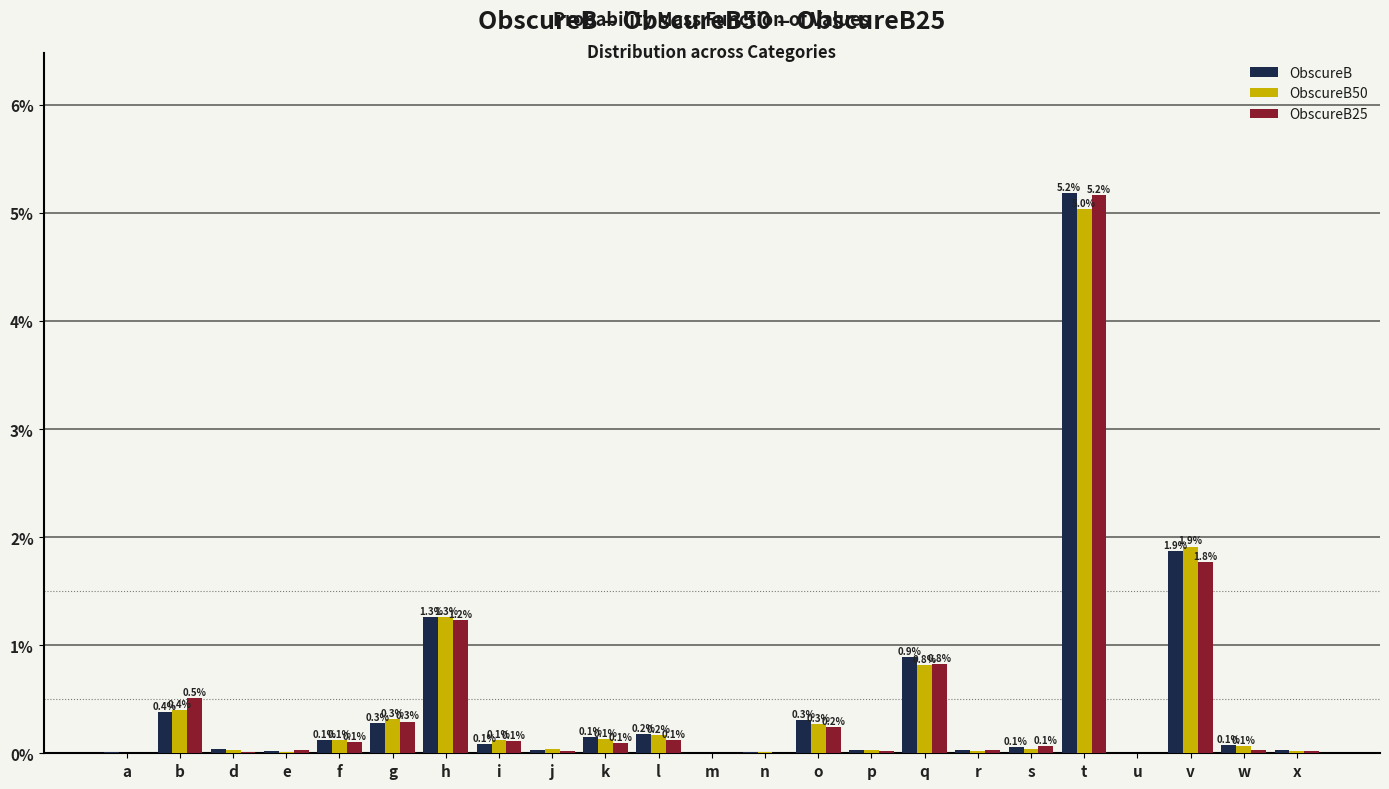

What is the sum of the ObscureB50 values at l and q?

1.0